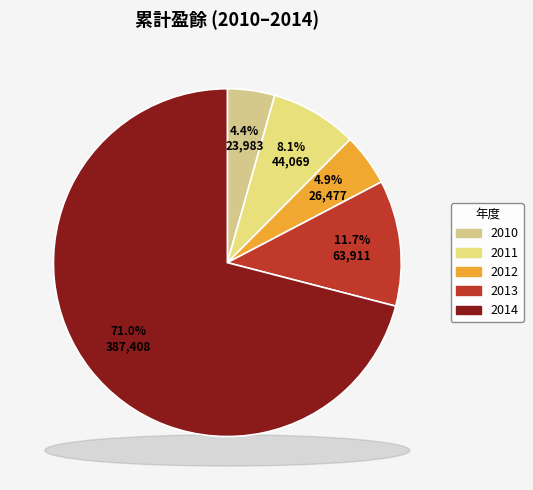

Is there any slice that represents more than half of the pie?

Yes